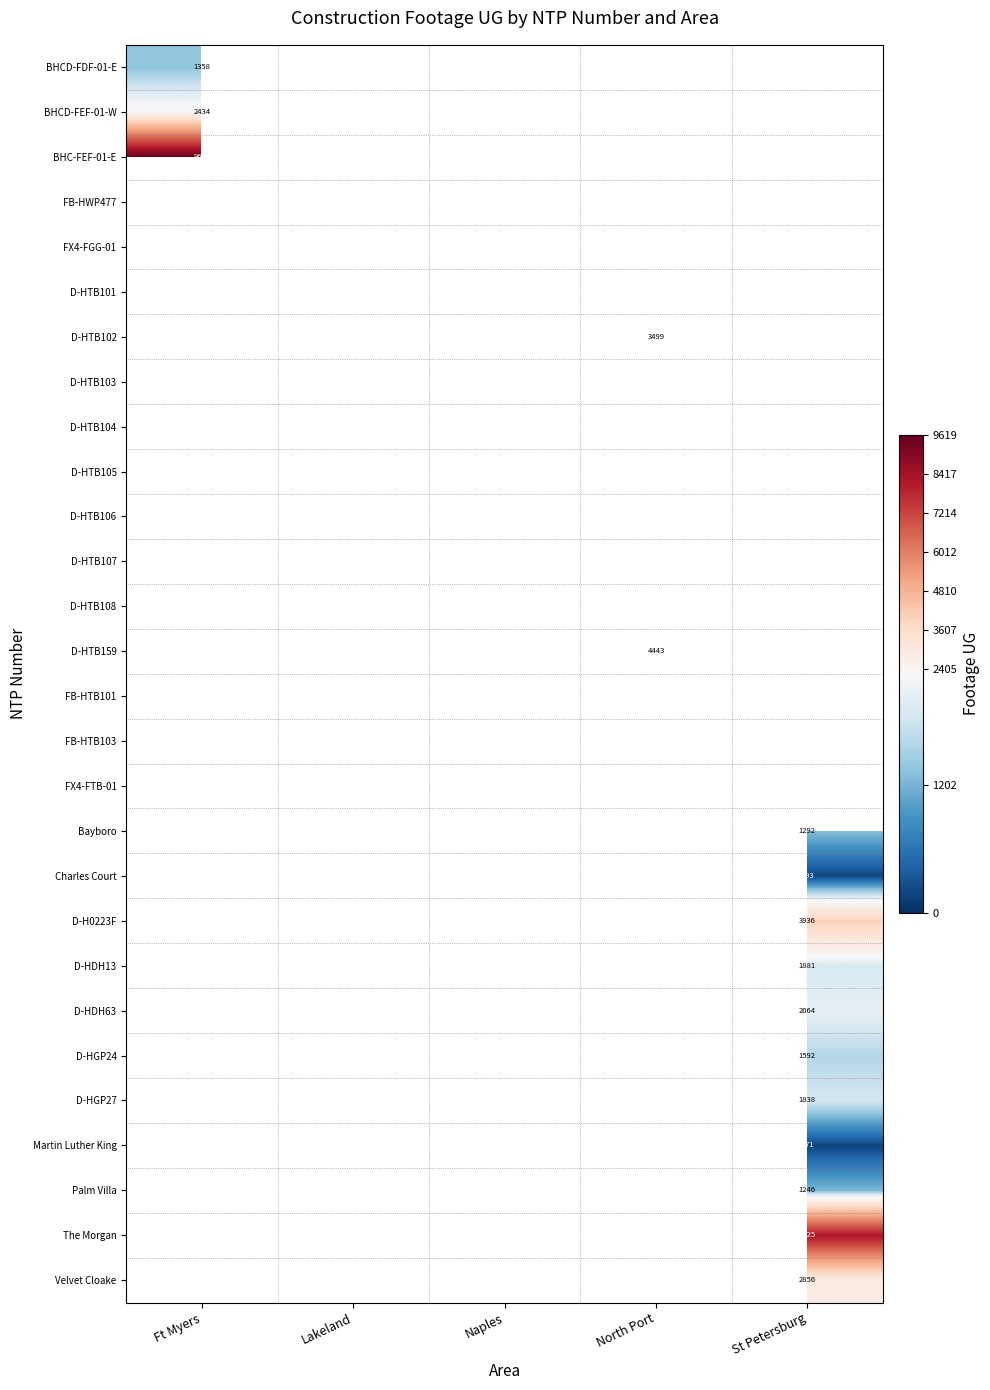

How many positive values does the D-HTB159 series have?

1